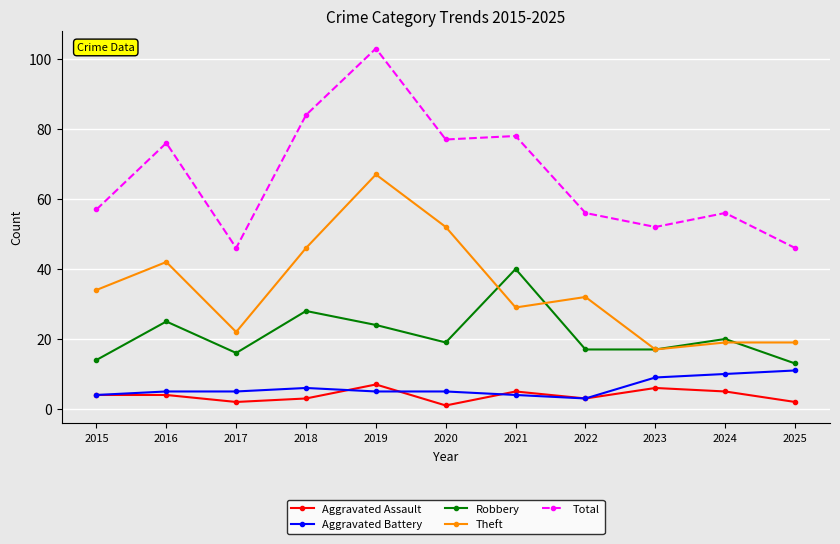

What is the average value of the Total series?

66